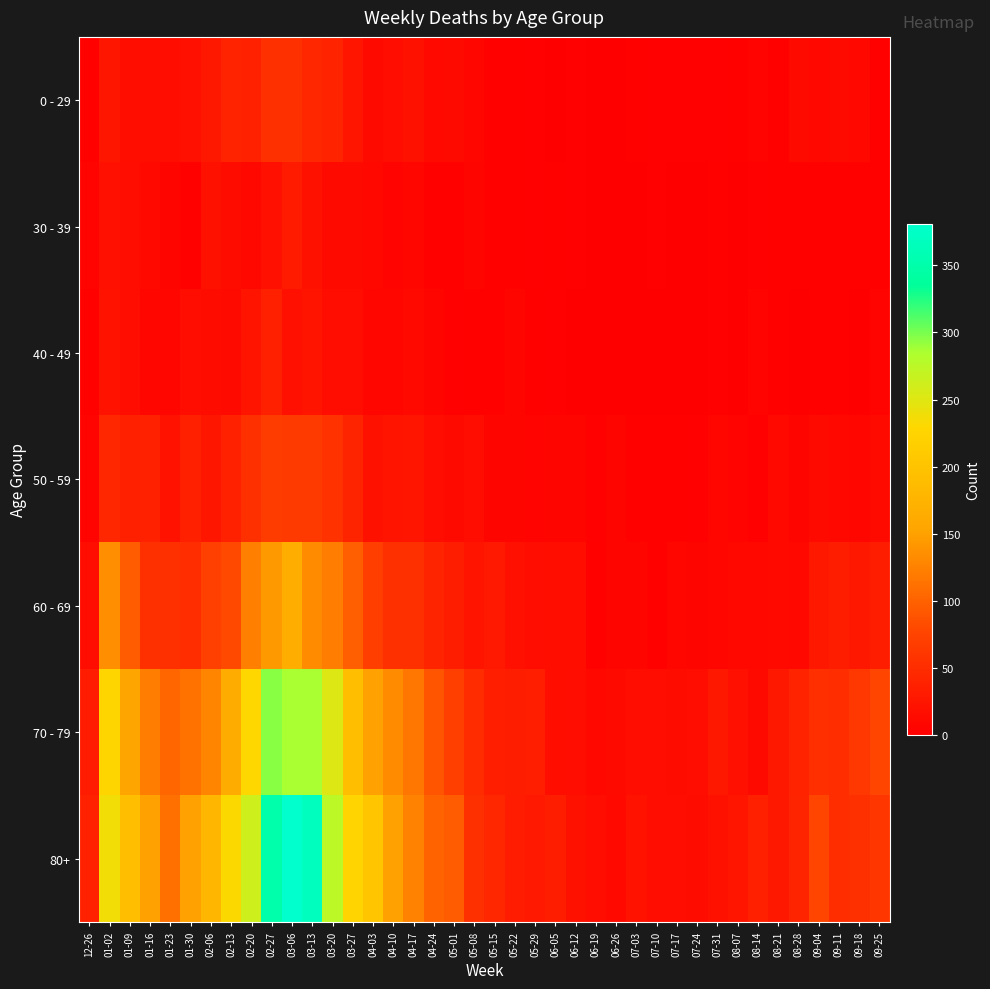

Which has a higher value, 04-03 or 05-22?

04-03